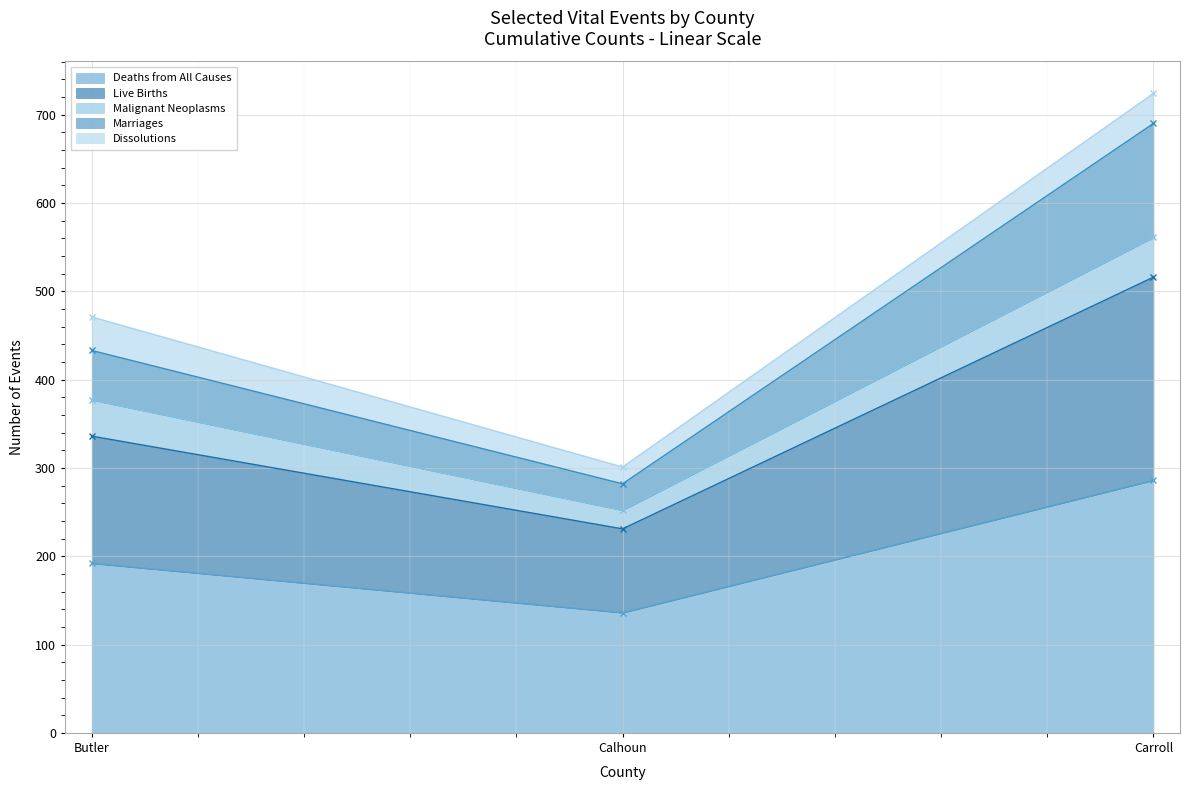

At which label does Deaths from All Causes reach its peak?

Carroll